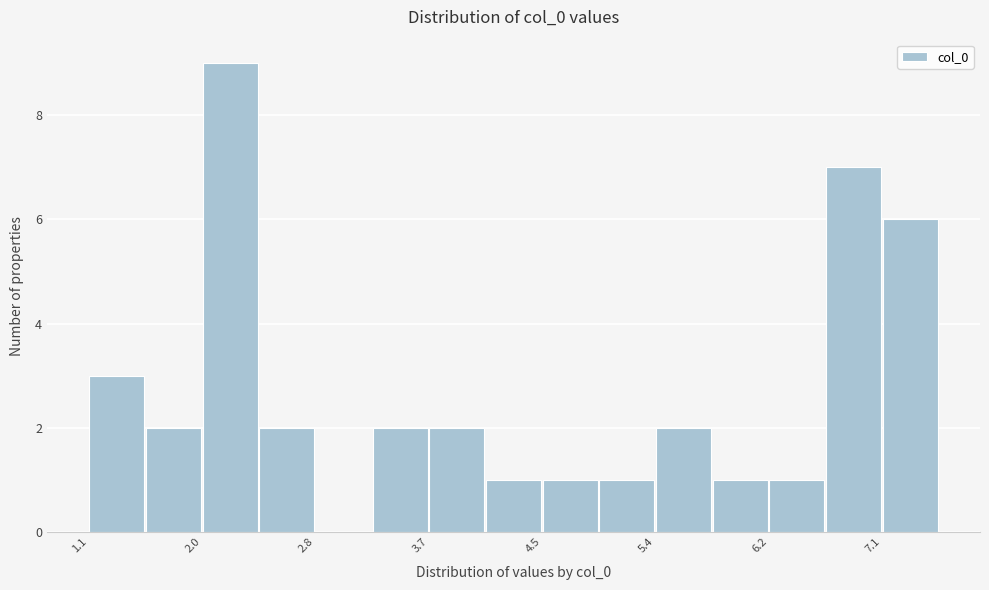

What is the height of the bar covering 3.7 to 4.1 on the x-axis? Neither the bar edges nor the heights are printed on the chart, so give them approximately, as read against the axes.

2